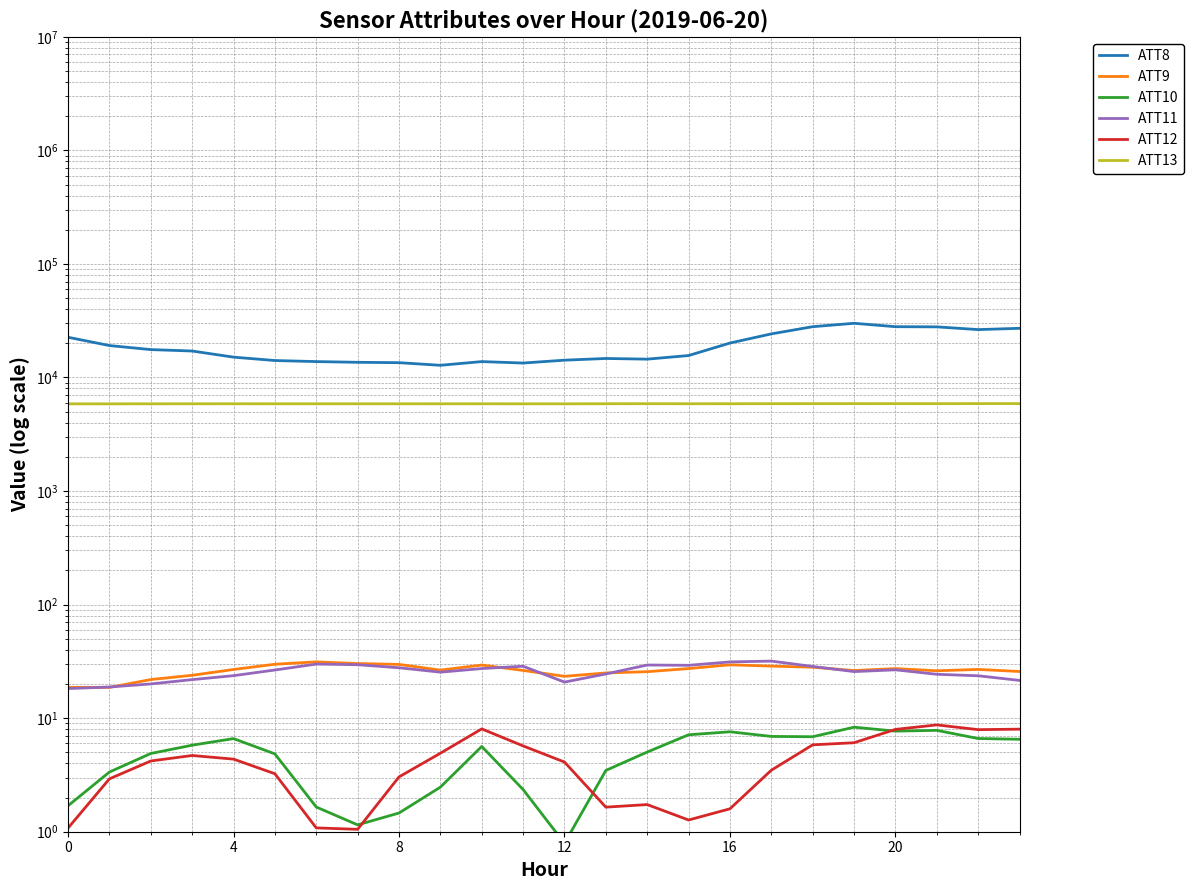

Which series has the largest total across all categories?

ATT8